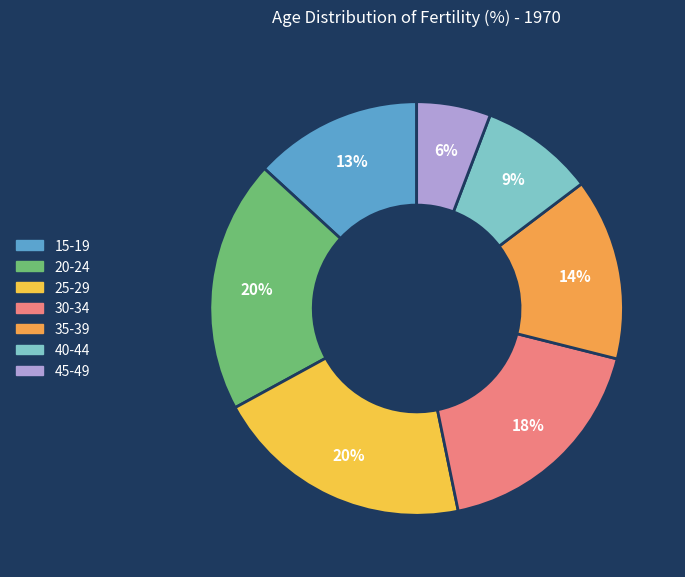

To the nearest percent, what percentage of the pie is 45-49?

6%